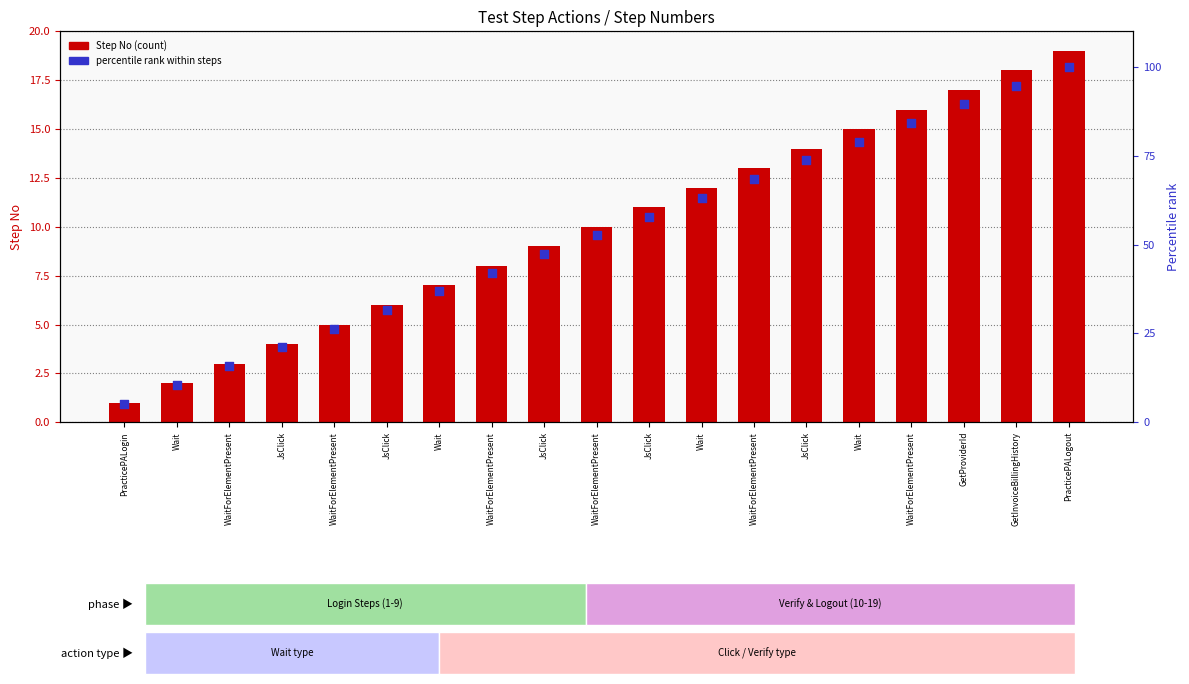

Is the value of Percentile rank at WaitForElementPresent greater than the value of Step No at PracticePALogout?

No